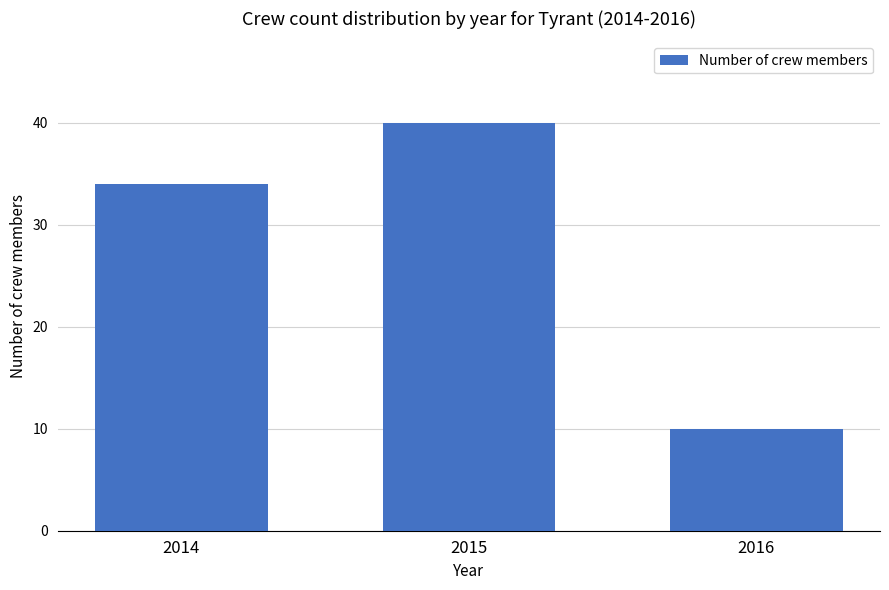

Rank the categories by value from highest to lowest.

2015, 2014, 2016